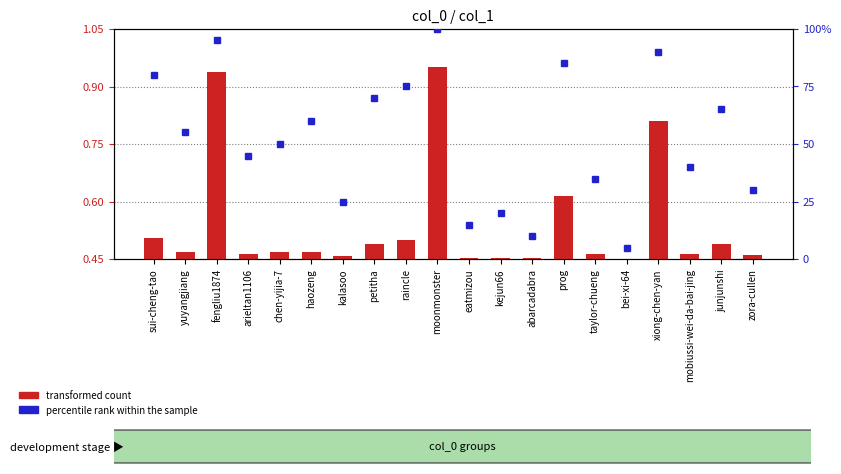

At which label is percentile rank within the sample closest to 52?

chen-yijia-7